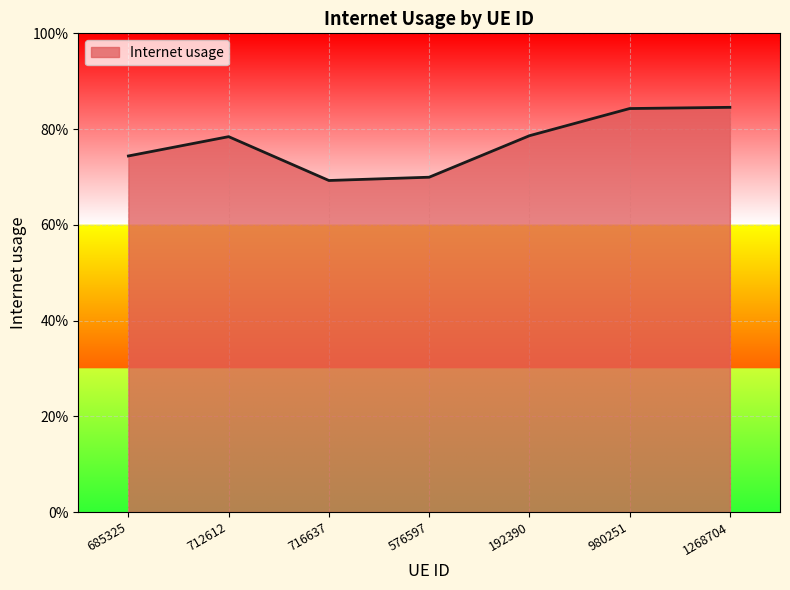

Does the chart display data point markers on the line(s)?

No